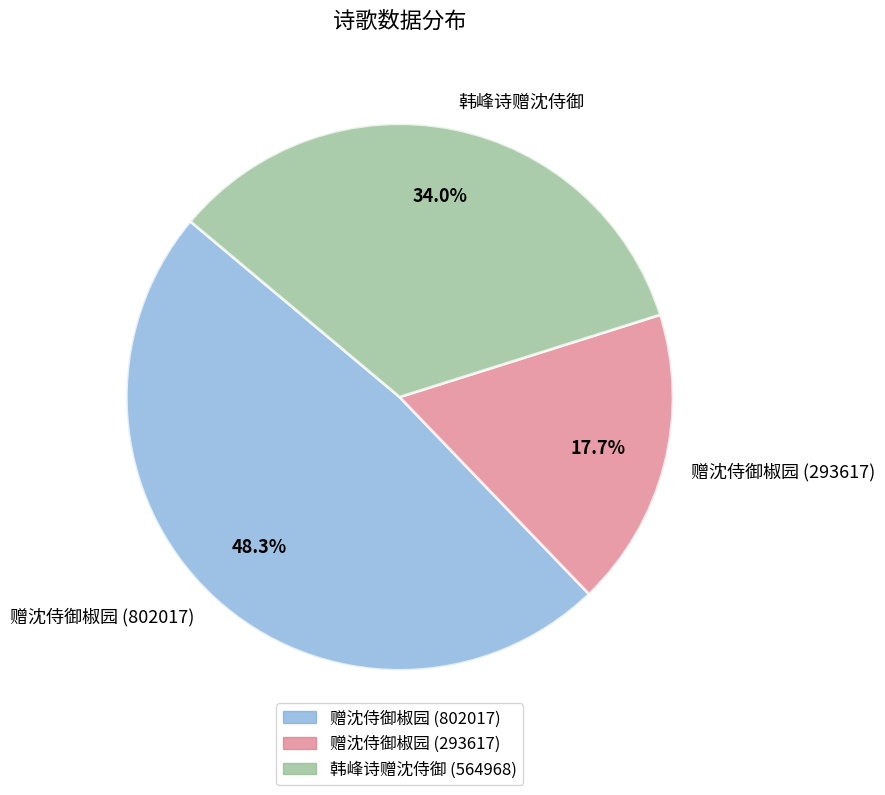

To the nearest percent, what is the difference between the 赠沈侍御椒园 (293617) and 韩峰诗赠沈侍御 slice percentages?

16%